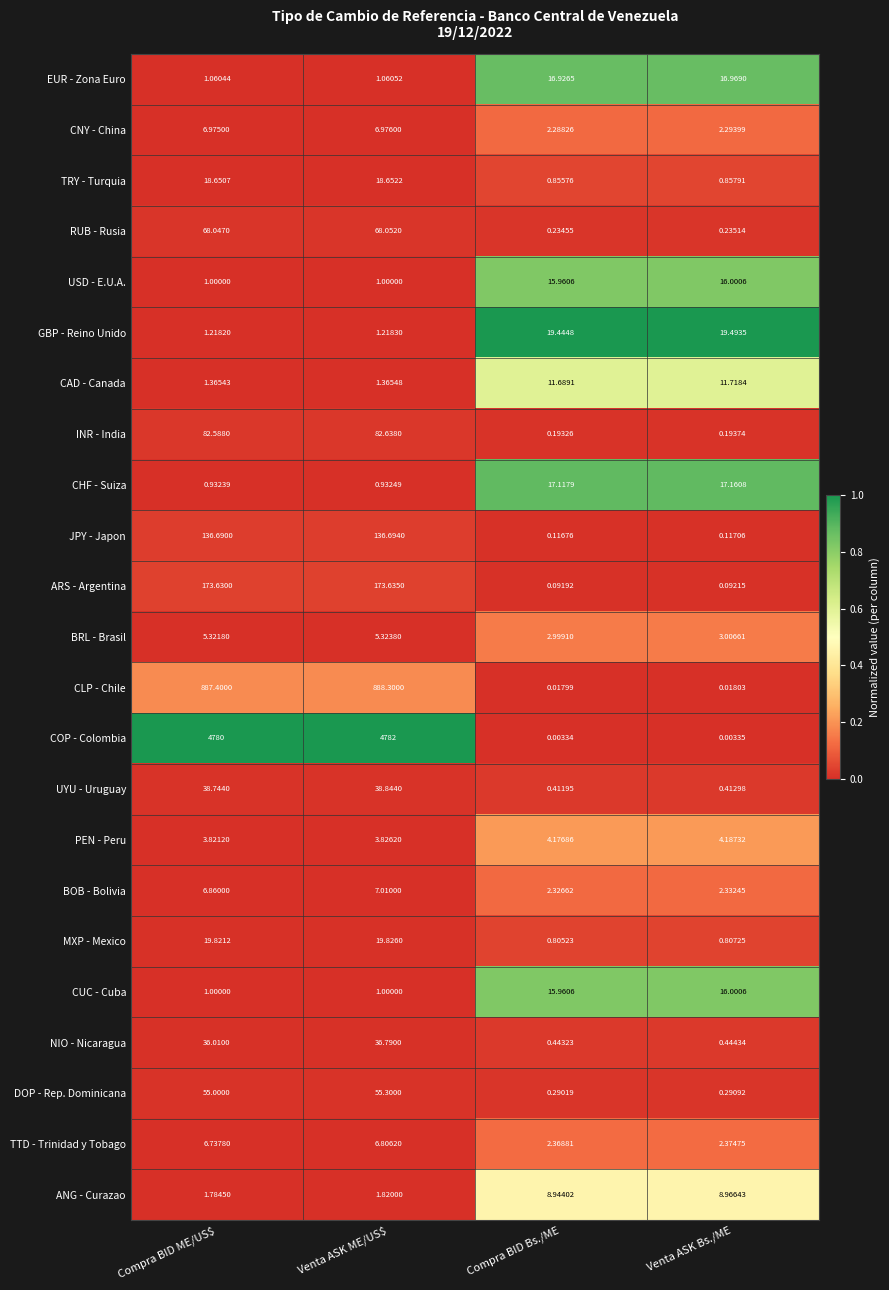

At how many categories does at least one series exceed 0?

4